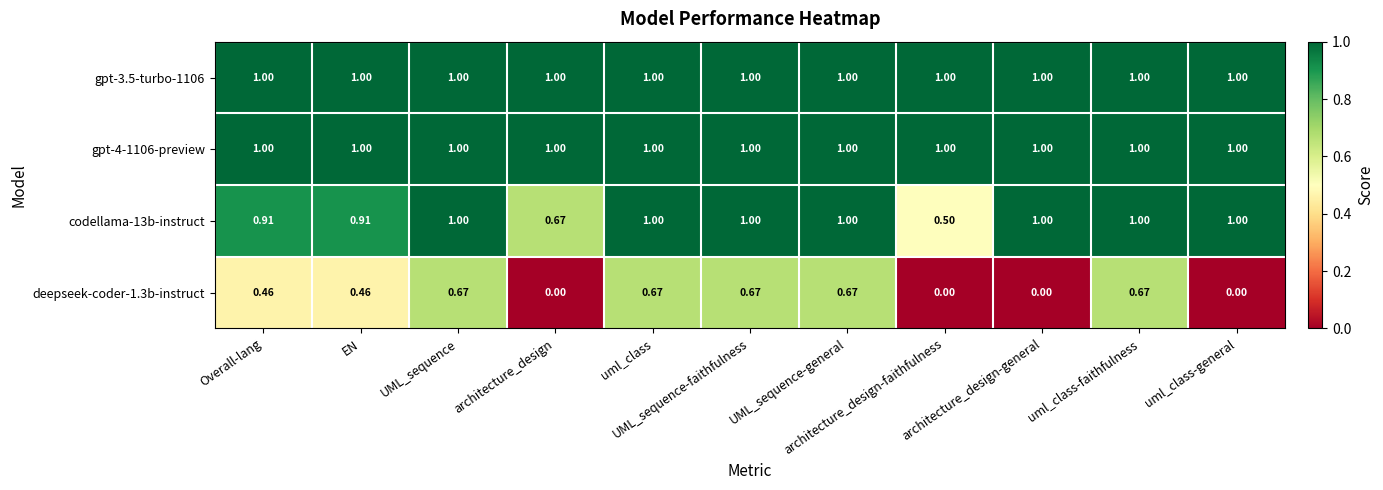

How many distinct data groups are displayed?

4